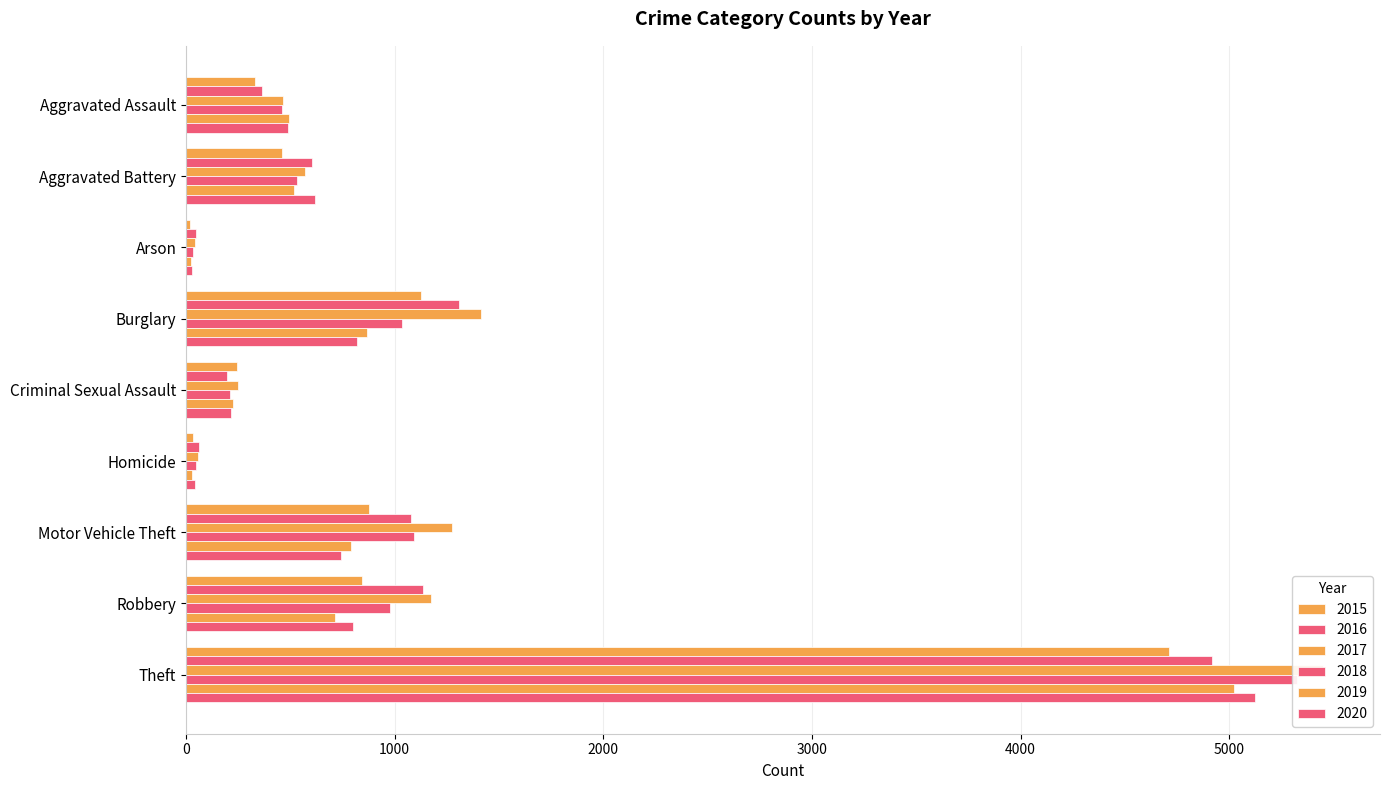

What position from the right is Criminal Sexual Assault?

5